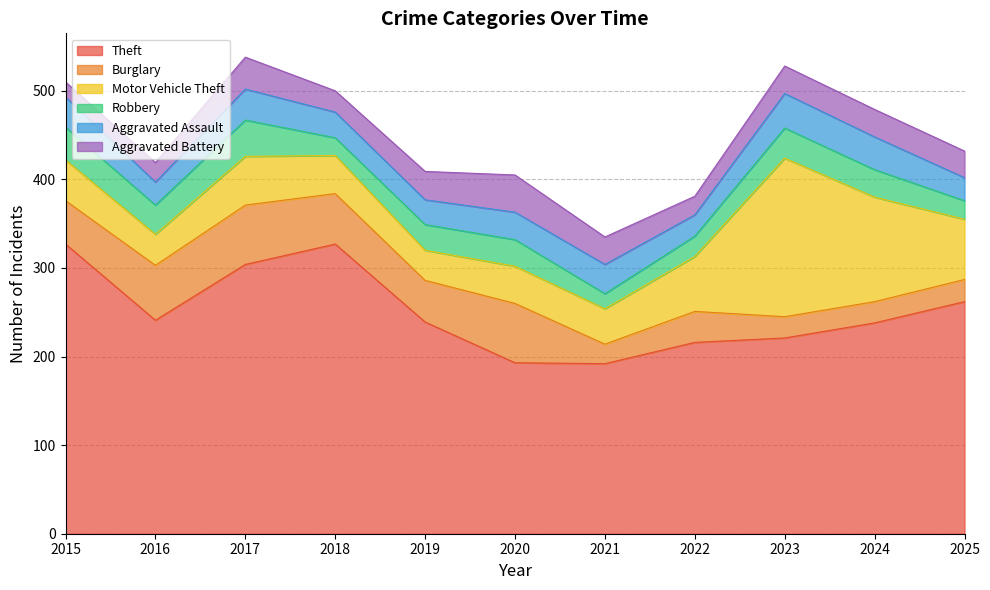

What is the difference between the Motor Vehicle Theft values at 2017 and 2022?

7